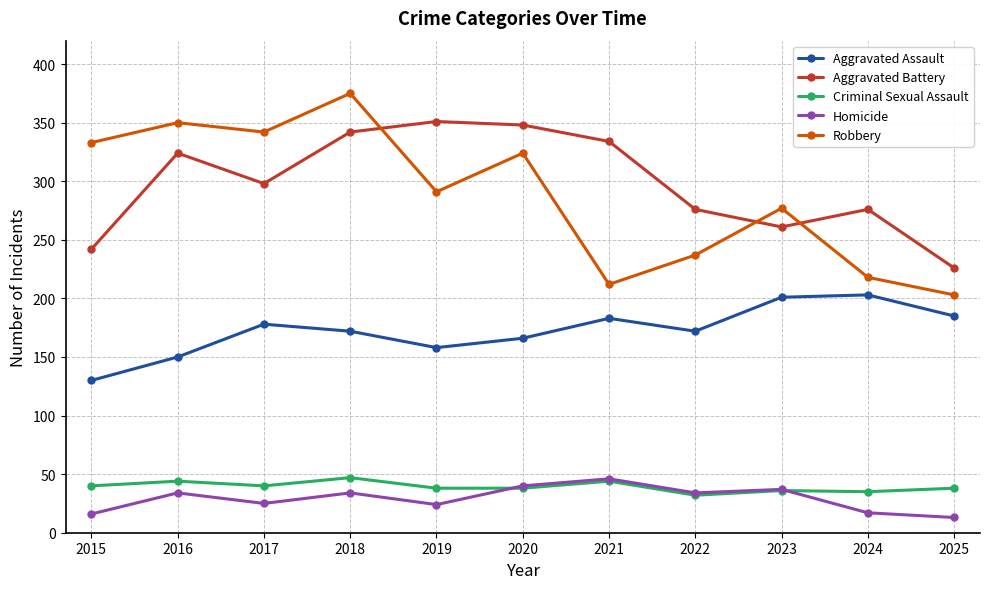

At which label does Aggravated Assault first exceed 172?

2017